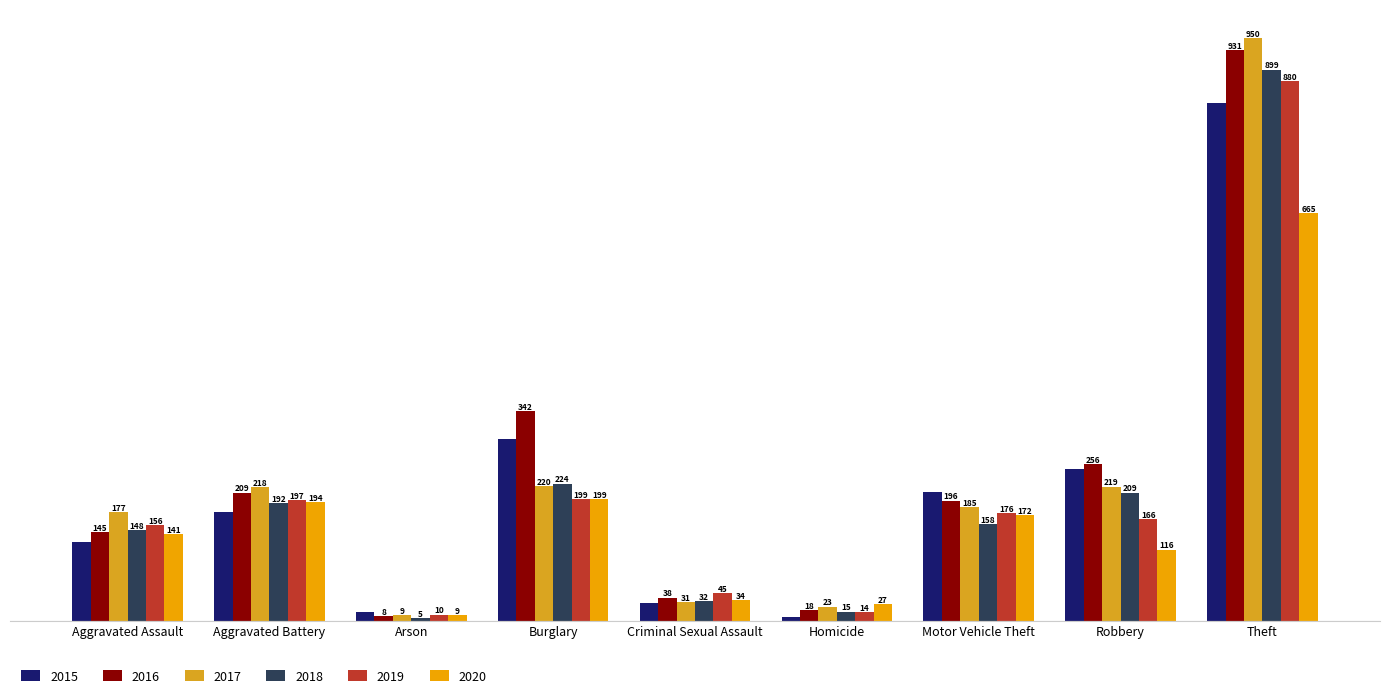

Which category has the highest value in the 2020 series?

Theft